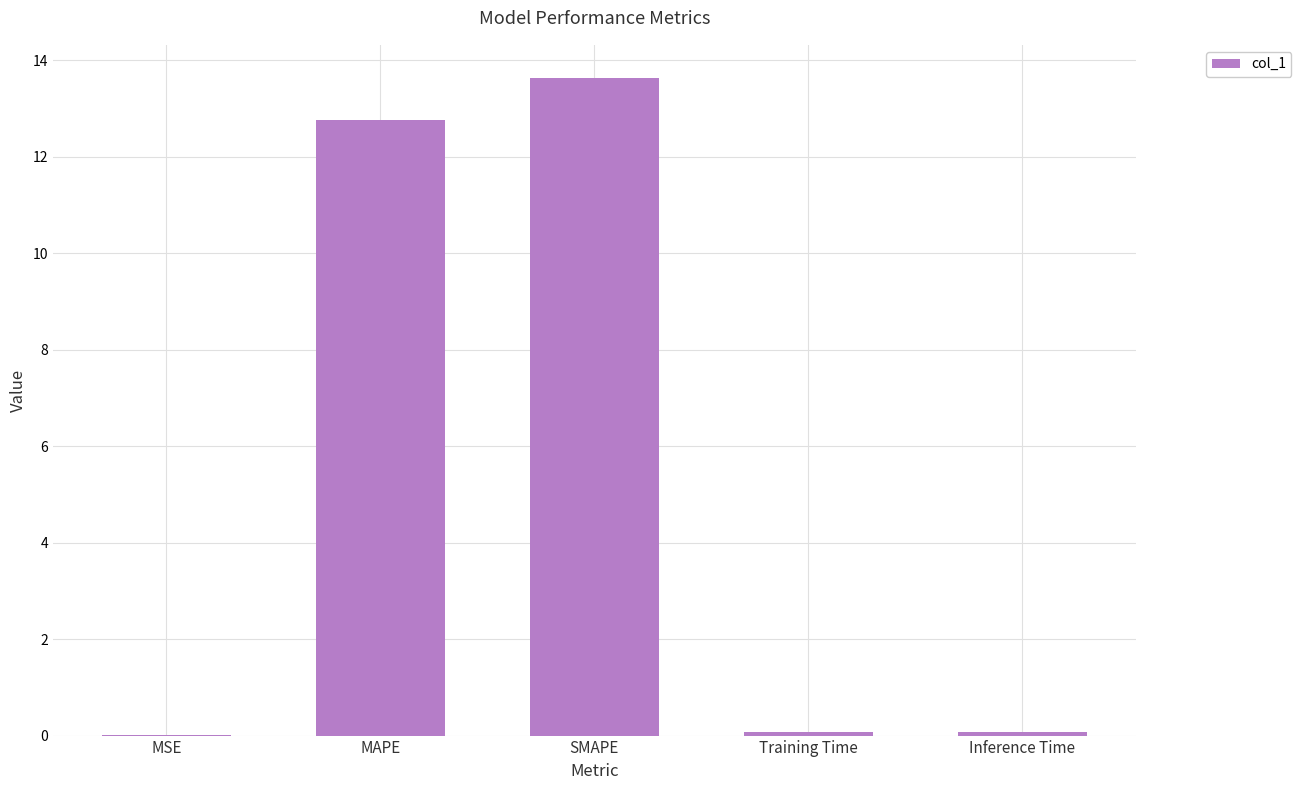

What is the greatest value displayed?

13.6